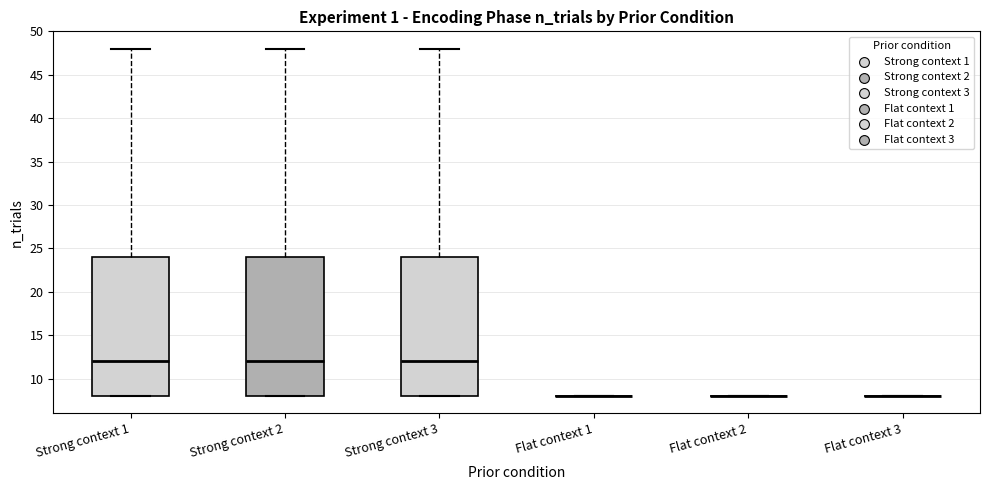

Reading left to right, transcribe this box plot: for each box, give where its median line is, the range the box spans, and where its two whiskers end, as read against the y-axis. The values are not printed on the chart, so give them approximately, as read against the axis.

Strong context 1: median 12, box 8 to 24, whiskers 8 to 48
Strong context 2: median 12, box 8 to 24, whiskers 8 to 48
Strong context 3: median 12, box 8 to 24, whiskers 8 to 48
Flat context 1: box collapsed to a line at 8, whiskers 8 to 8
Flat context 2: box collapsed to a line at 8, whiskers 8 to 8
Flat context 3: box collapsed to a line at 8, whiskers 8 to 8